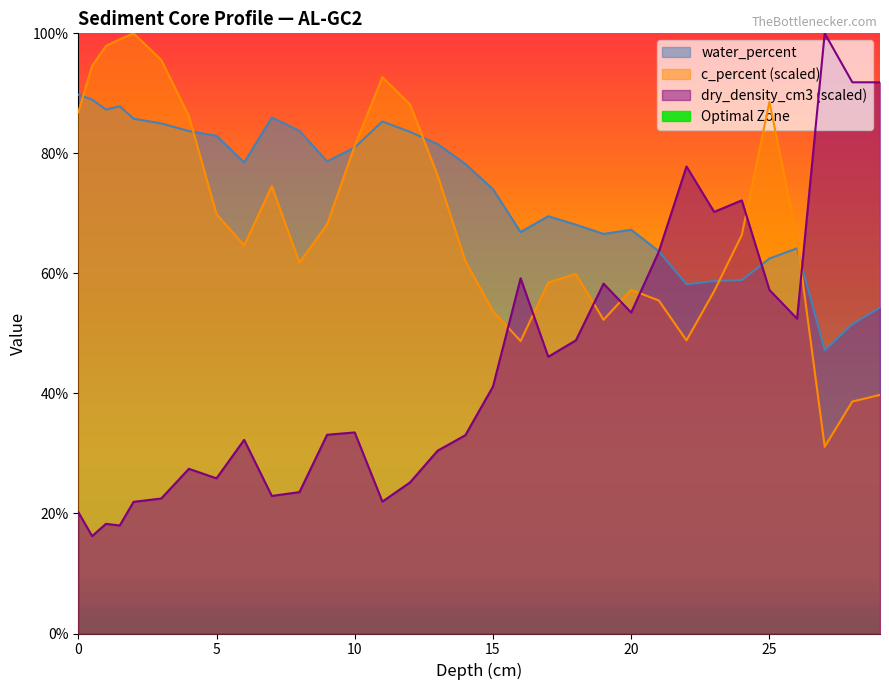

Reading right to left, list all the values displayed in this chart.

water_percent: 54.3	51.5	47.2	64.2	62.5	58.9	58.7	58.2	63.7	67.3	66.6	68.1	69.5	66.9	74.0	78.2	81.5	83.6	85.3	81.0	78.7	83.8	86.0	78.5	82.9	83.7	85.0	85.8	87.8	87.3	89.0	89.8
c_percent: 39.8	38.6	31.1	65.8	88.6	66.4	57.0	48.8	55.5	57.3	52.3	59.9	58.5	48.7	53.7	62.1	76.3	88.2	92.7	81.3	68.2	61.8	74.5	64.7	69.9	86.2	95.6	100.0	99.0	97.9	94.6	86.9
dry_density_cm3: 91.8	91.8	100.0	52.5	57.2	72.2	70.2	77.8	63.6	53.5	58.3	48.8	46.1	59.2	41.1	33.0	30.5	25.2	22.0	33.5	33.1	23.6	22.9	32.3	25.9	27.4	22.5	21.9	18.0	18.3	16.2	20.2